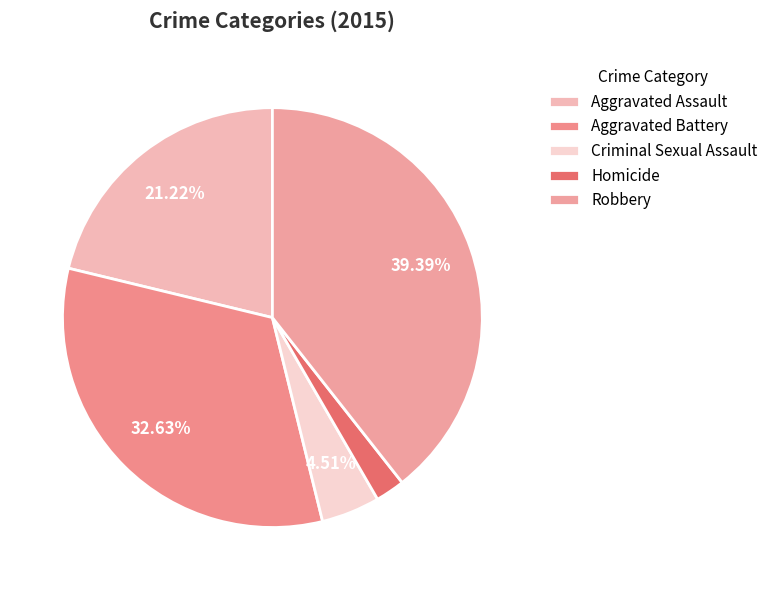

Which category has the smallest portion of the pie?

Homicide